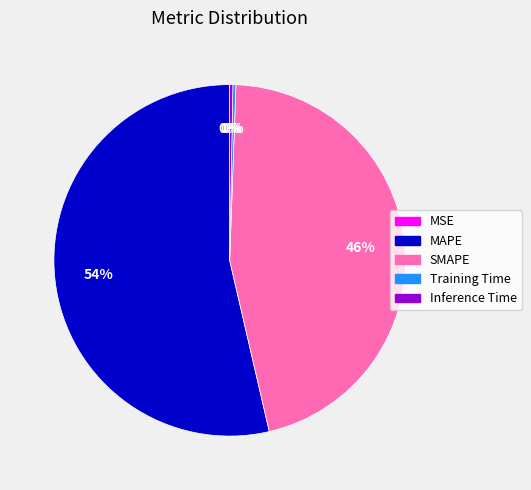

To the nearest percent, what is the average slice percentage?

20%